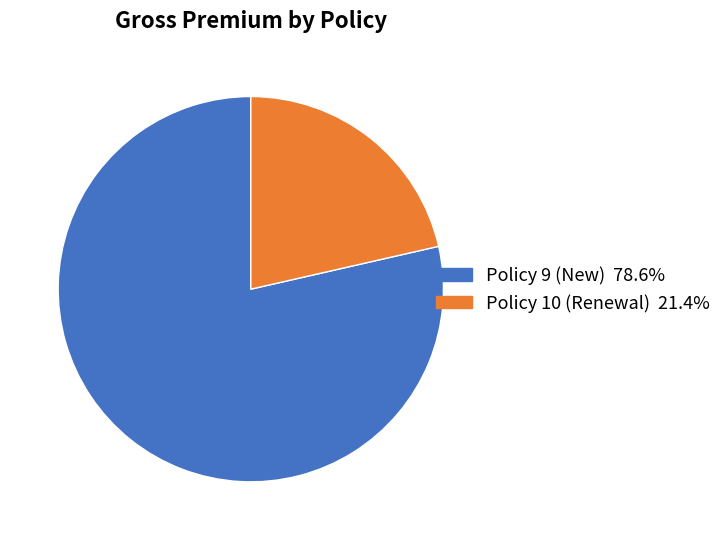

Is it true that Policy 10 is 13% of the pie?

False